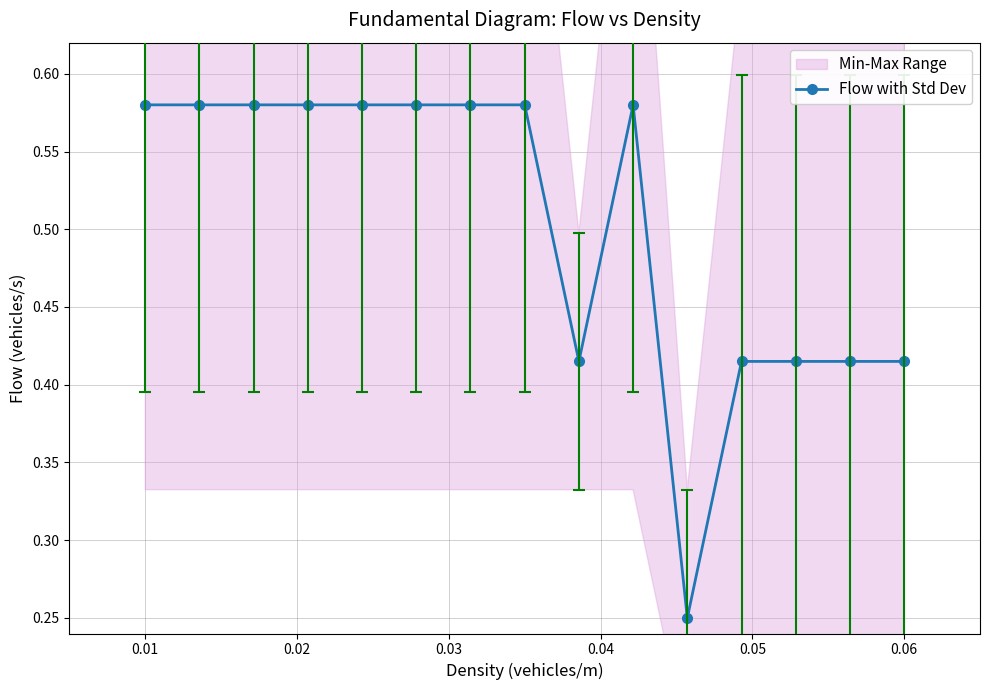

How many Flow with Std Dev values are between 0 and 1?

15